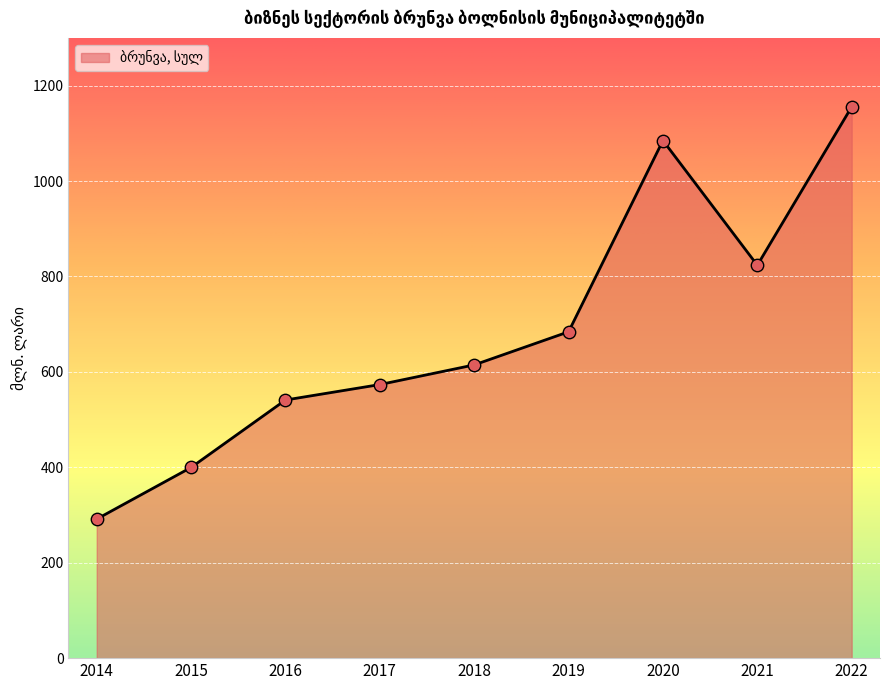

Approximately how many times larger is the value at 2014 compared to 2021?

0.4